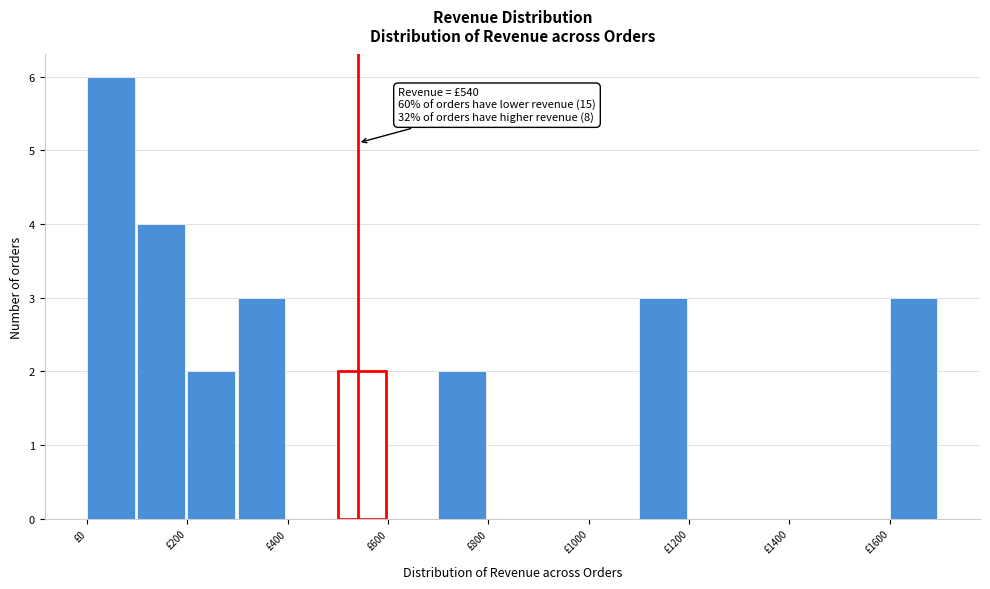

Which range on the x-axis has the tallest bar?

0 to 100